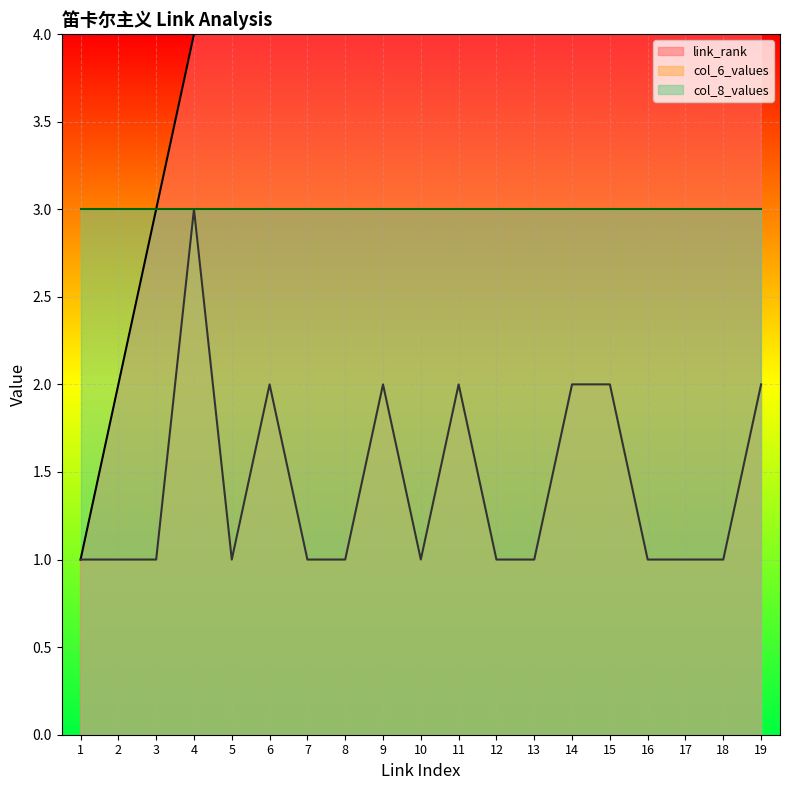

What is the highest value of the col_6_values series?

3